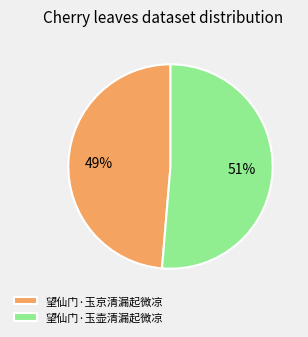

Do 望仙门·玉壶清漏起微凉 and 望仙门·玉京清漏起微凉 together represent more than half of the pie?

Yes